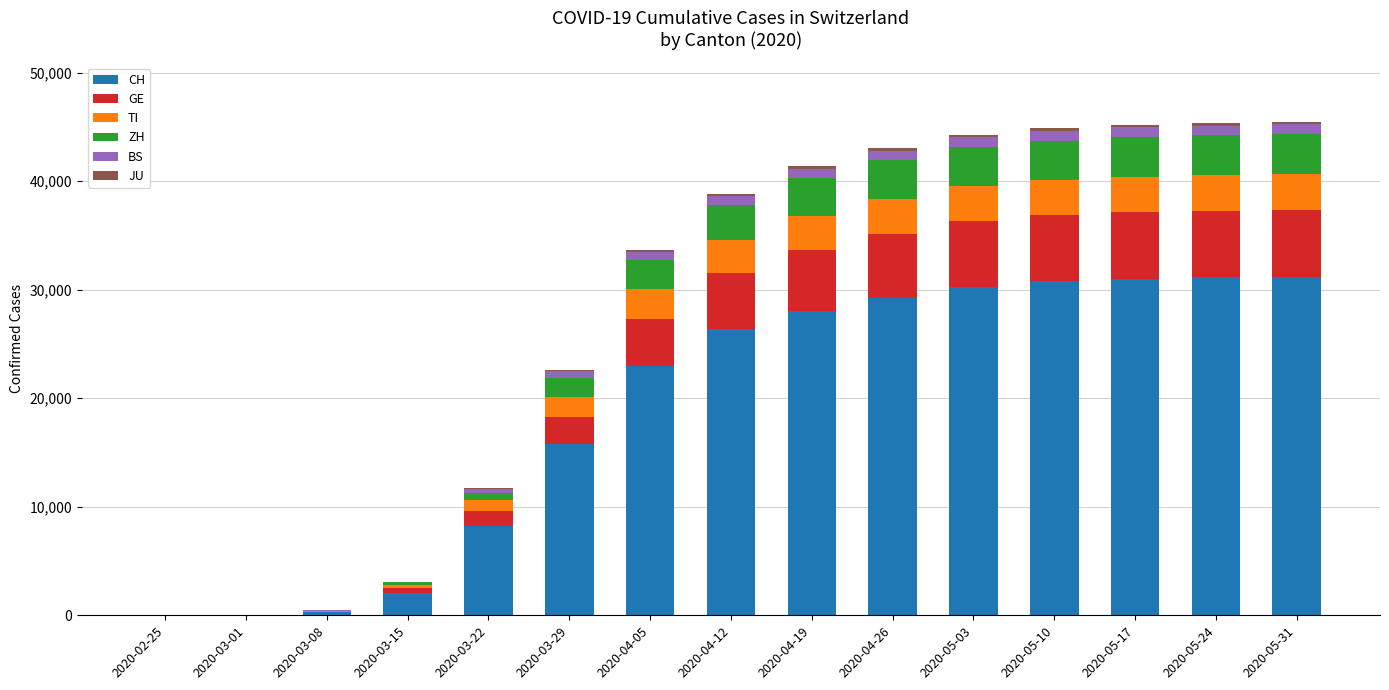

What is the highest value of the CH series?

31203